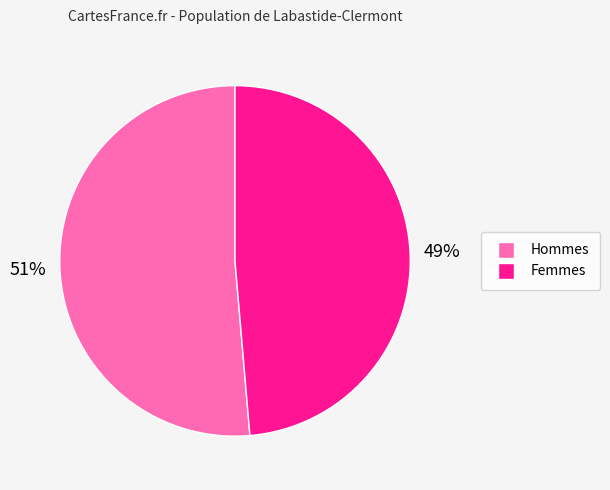

Is there a majority slice in this chart?

Yes